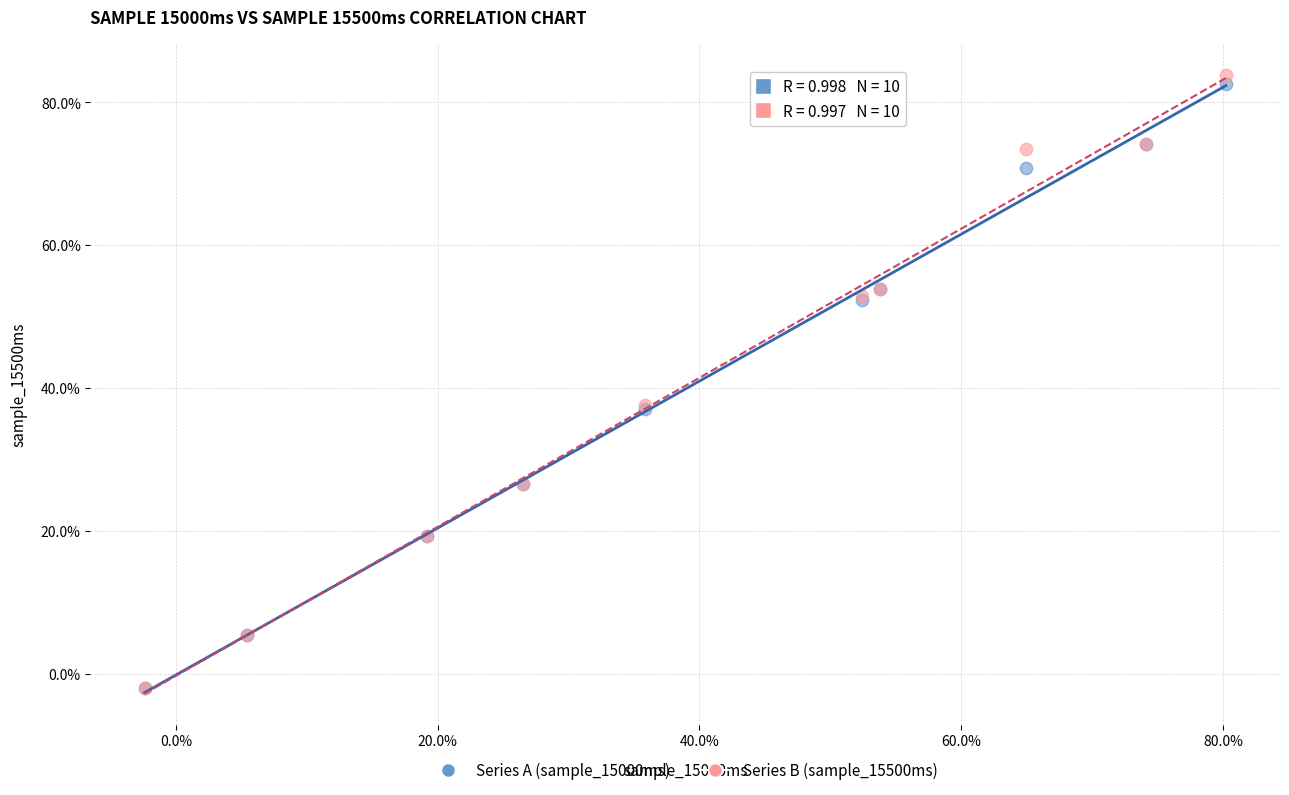

What are all the series names shown in the legend?

Series A (sample_15000ms), Series B (sample_15500ms)